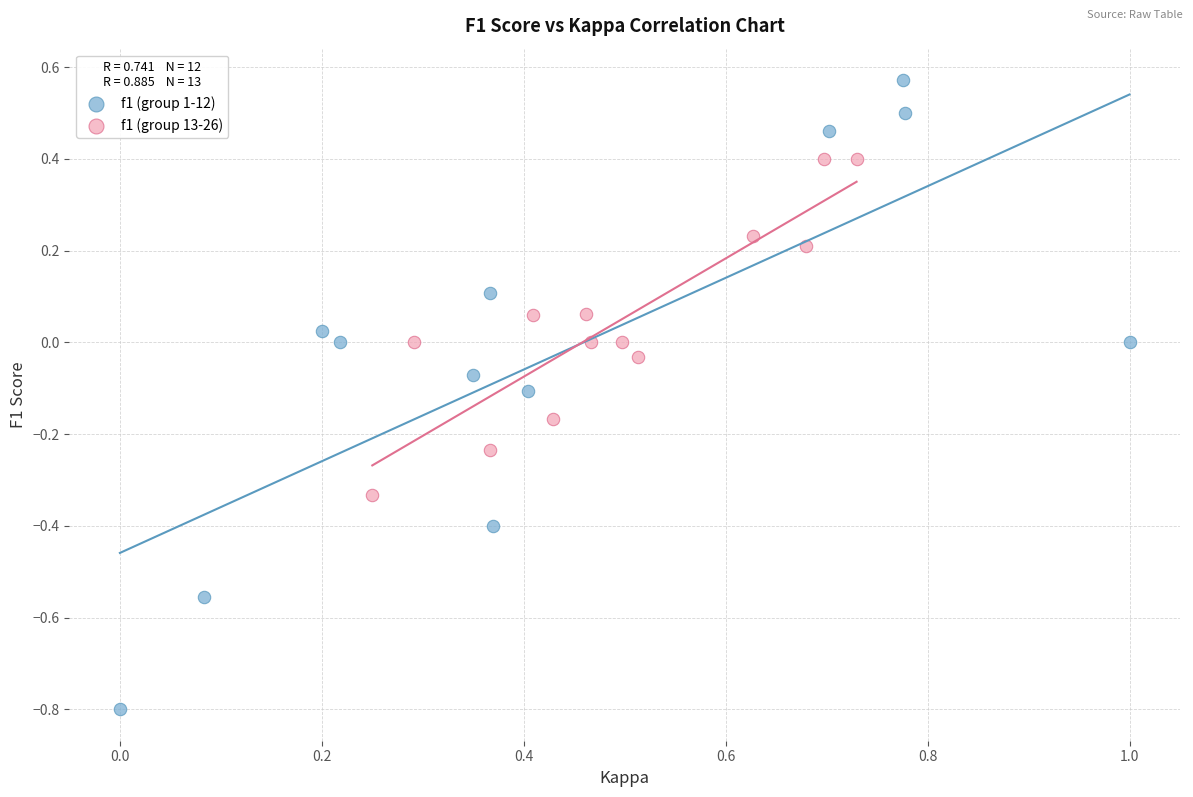

Which series reaches the minimum Y coordinate?

f1 (group 1-12)